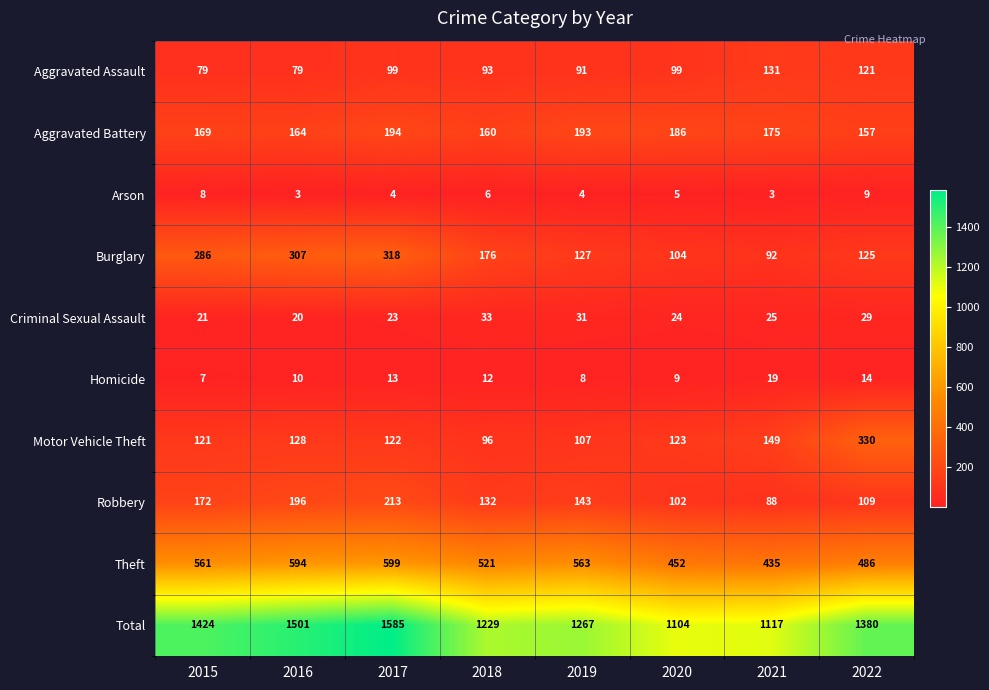

At 2017, list the series in order from smallest to largest.

Arson, Homicide, Criminal Sexual Assault, Aggravated Assault, Motor Vehicle Theft, Aggravated Battery, Robbery, Burglary, Theft, Total